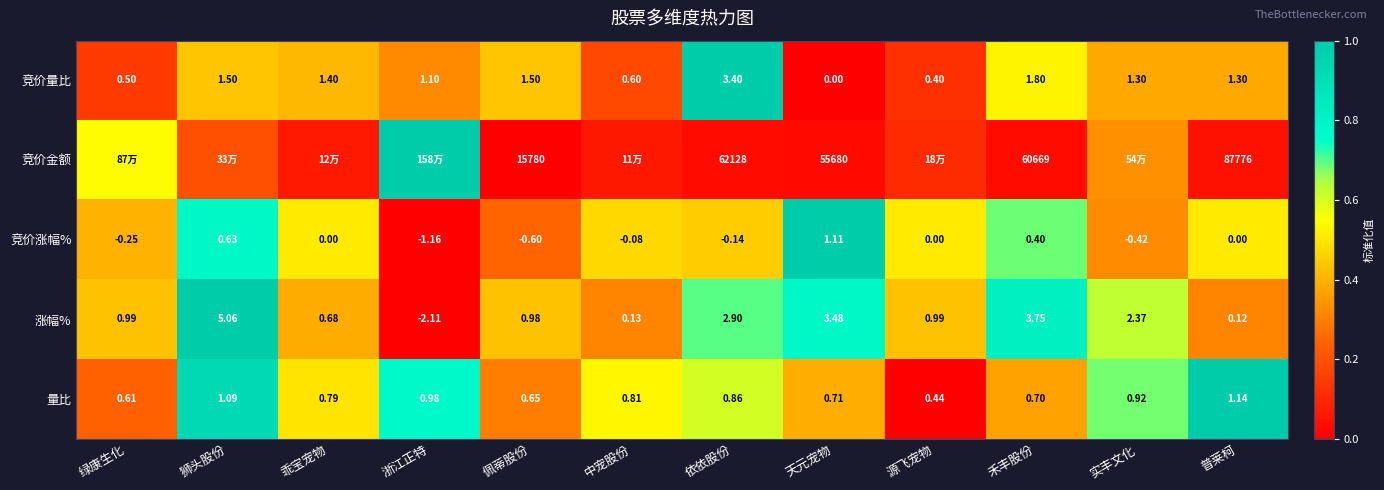

Which has a higher value, 源飞宠物 or 乖宝宠物?

乖宝宠物